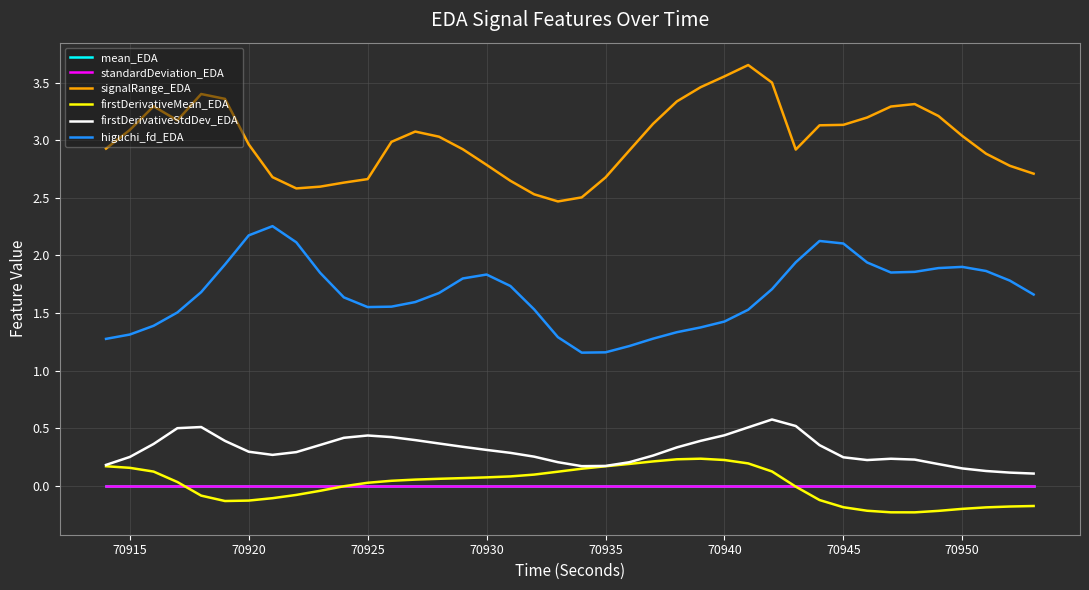

Which series has the largest total across all categories?

signalRange_EDA